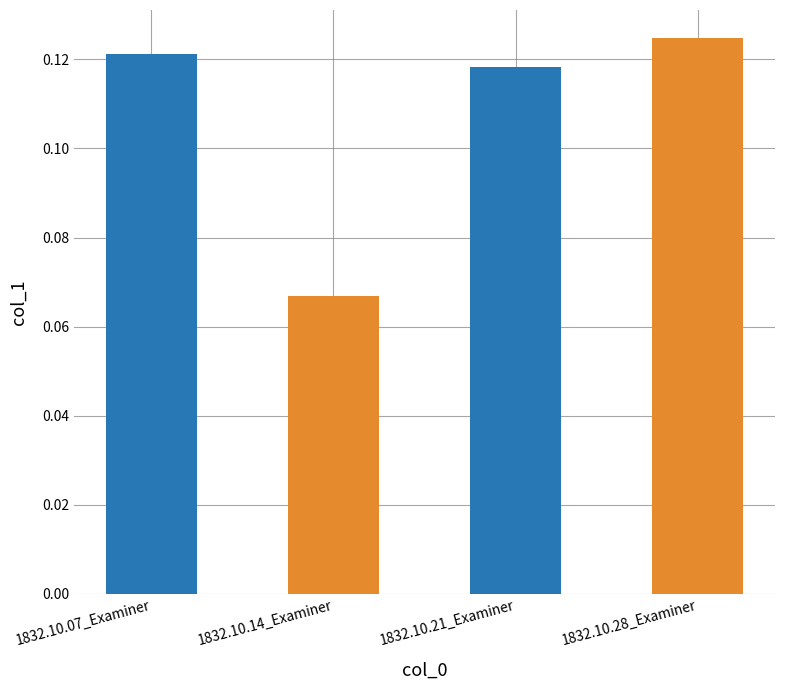

List the labels in order of value, largest first.

1832.10.28_Examiner, 1832.10.07_Examiner, 1832.10.21_Examiner, 1832.10.14_Examiner